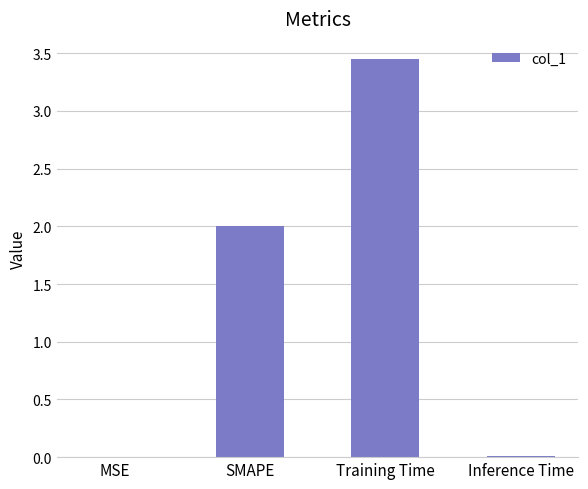

True or false: the data shows 2.0 at SMAPE.

True